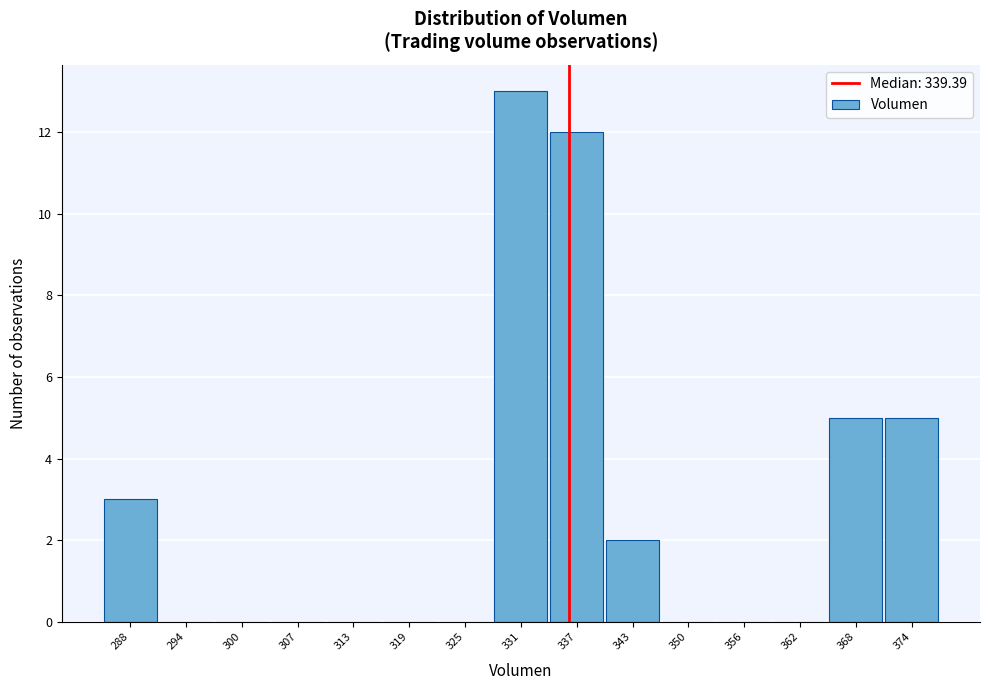

Reading left to right, extract all data points from this chart.

288=3	294=0	300=0	307=0	313=0	319=0	325=0	331=13	337=12	343=2	350=0	356=0	362=0	368=5	374=5